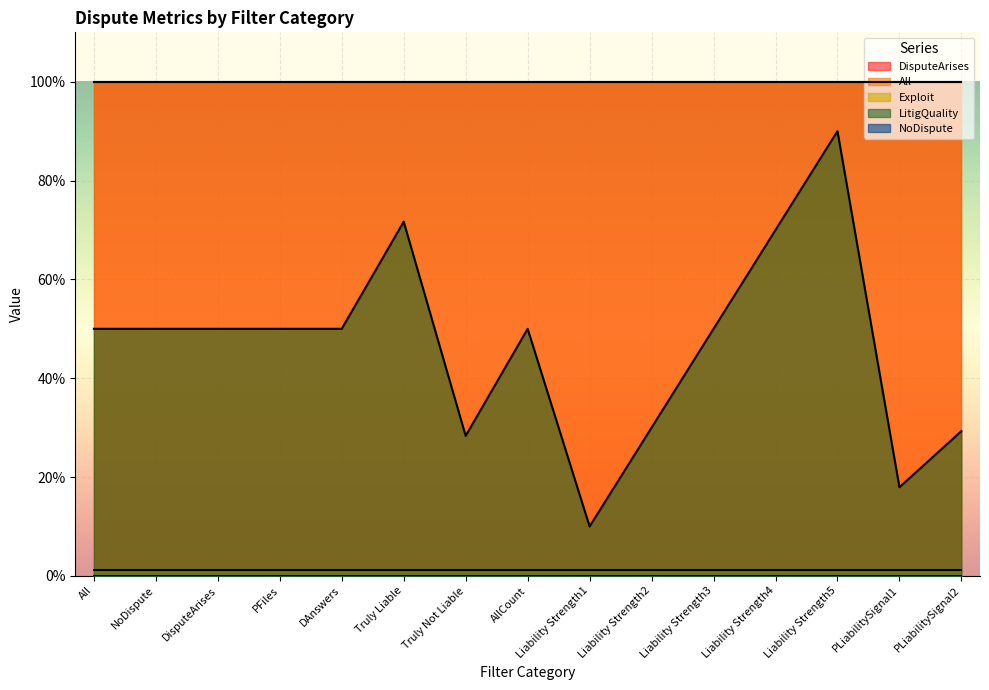

The value of Exploit at Liability Strength3 is 0.0. True or false?

True